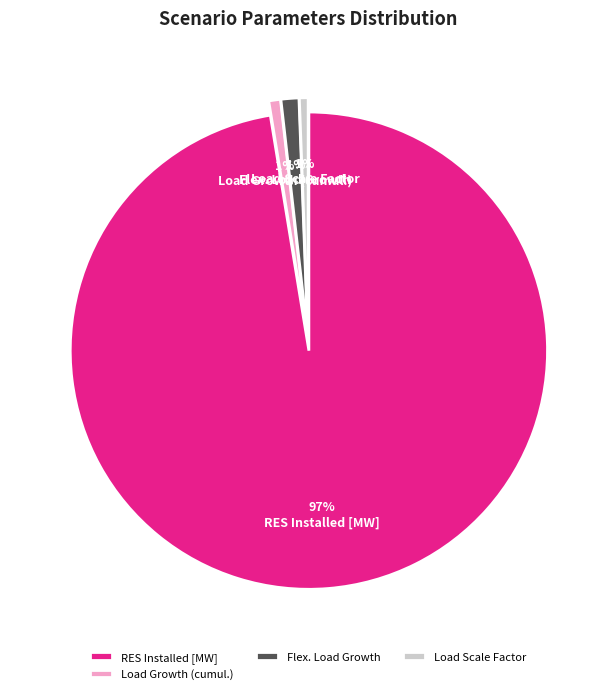

To the nearest percent, what is the combined percentage of Load Growth (cumul.) and RES Installed [MW]?

98%